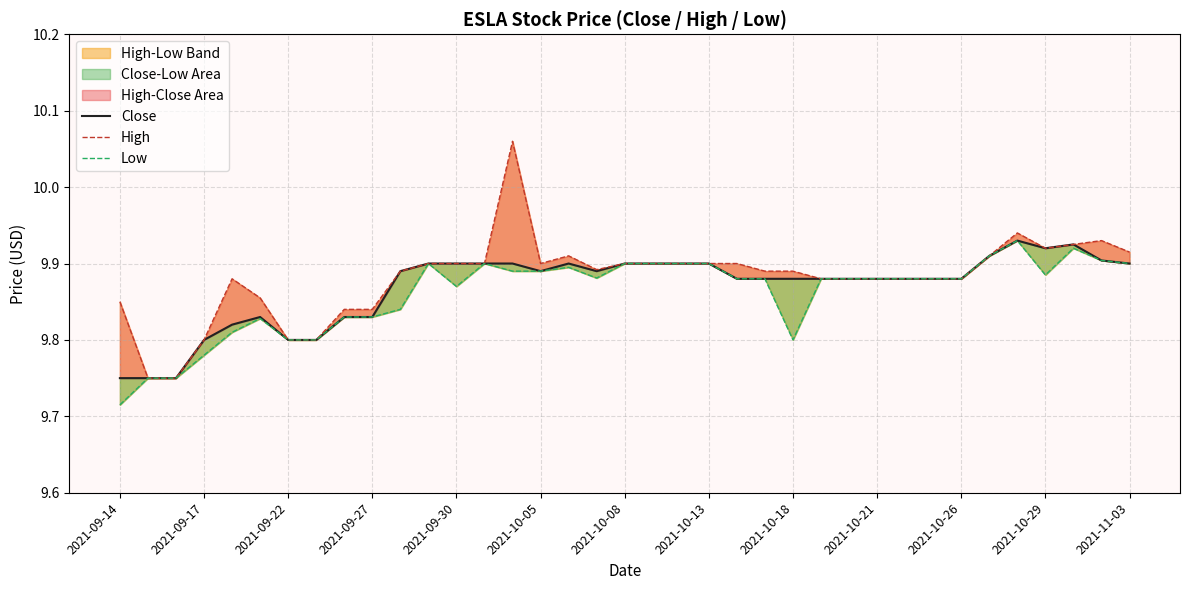

What is the value of the Close point at the 14th from the left?

9.9